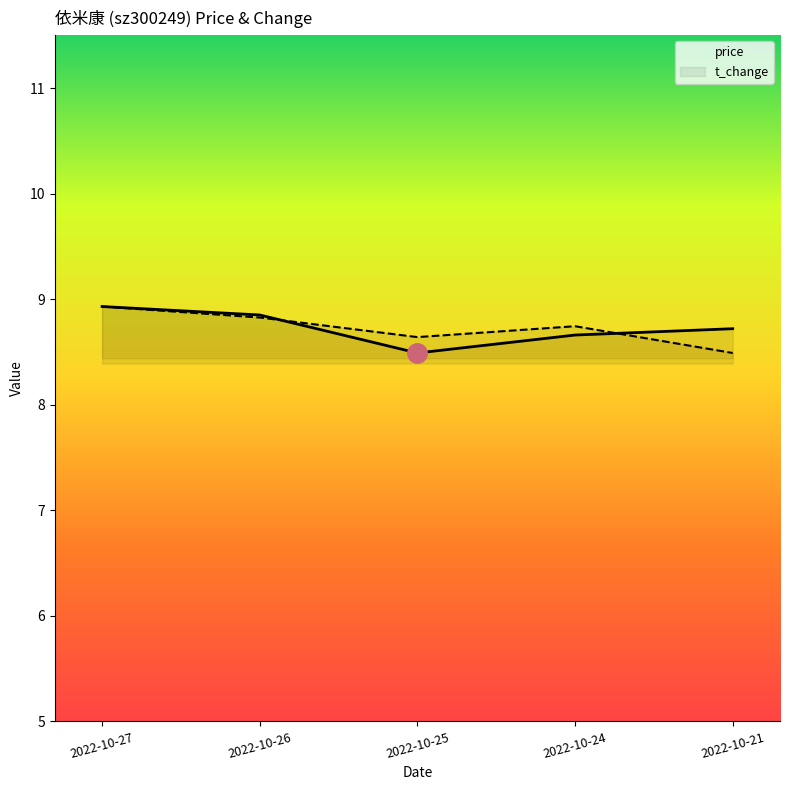

Does the chart have visible grid lines?

No